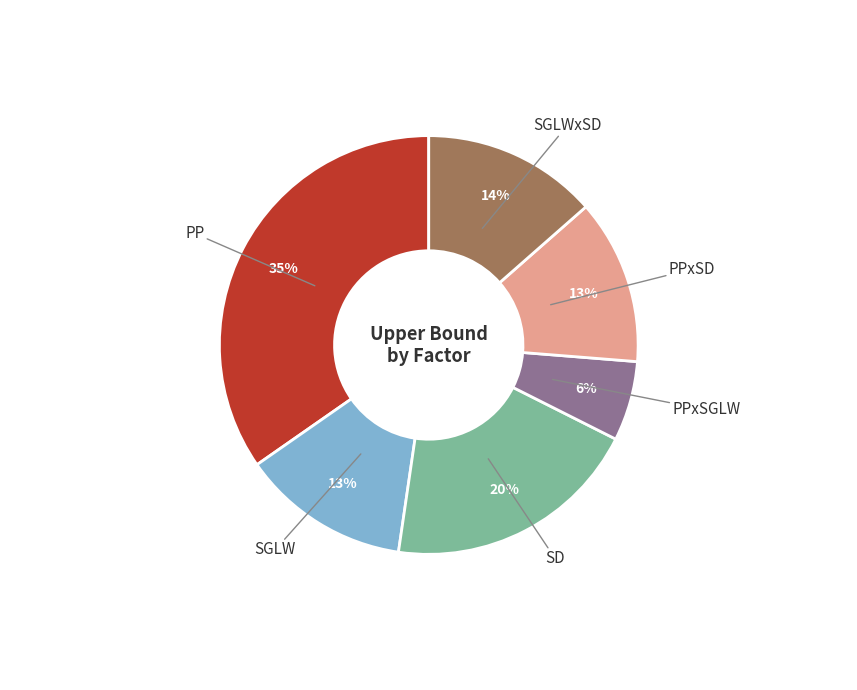

To the nearest percent, what is the difference between the largest and smallest slice percentages?

29%